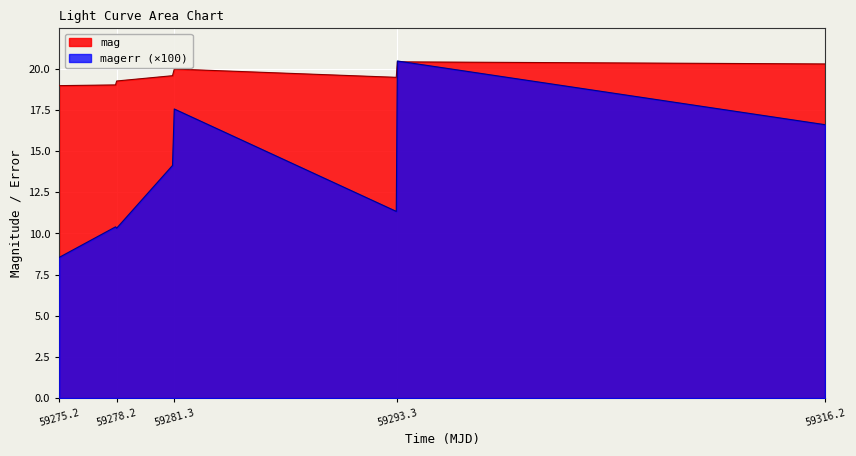

The value of mag at 59278.182175899856 is 27.5. True or false?

False